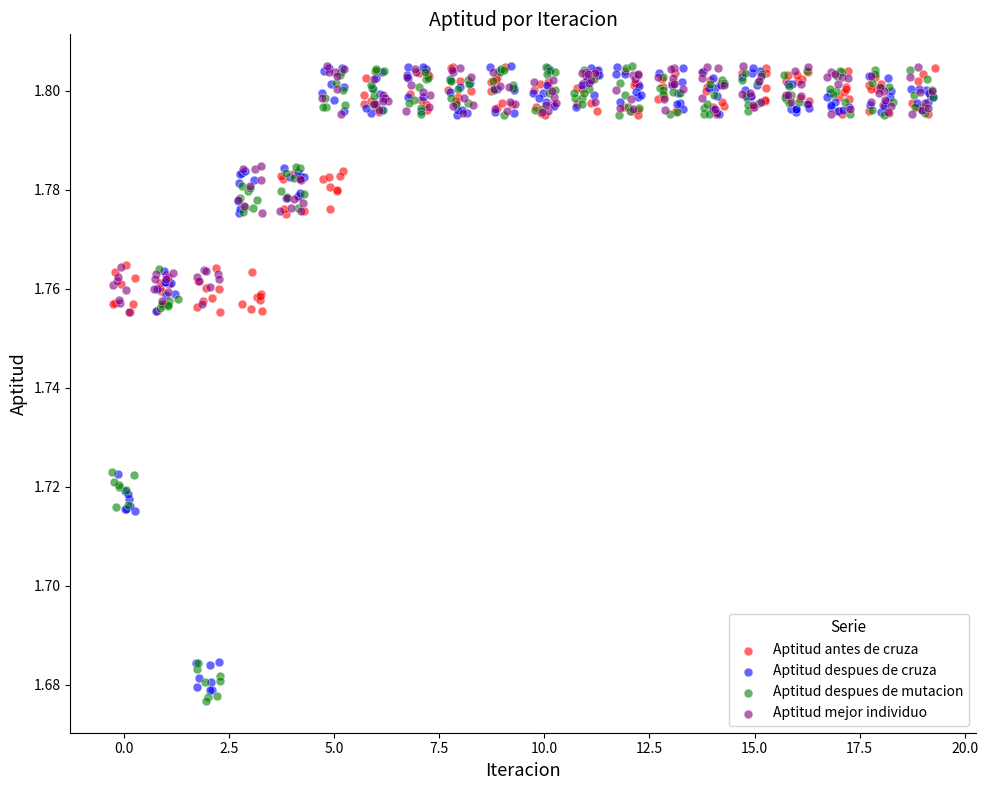

Which series has the largest Y range (max minus min)?

Aptitud despues de mutacion